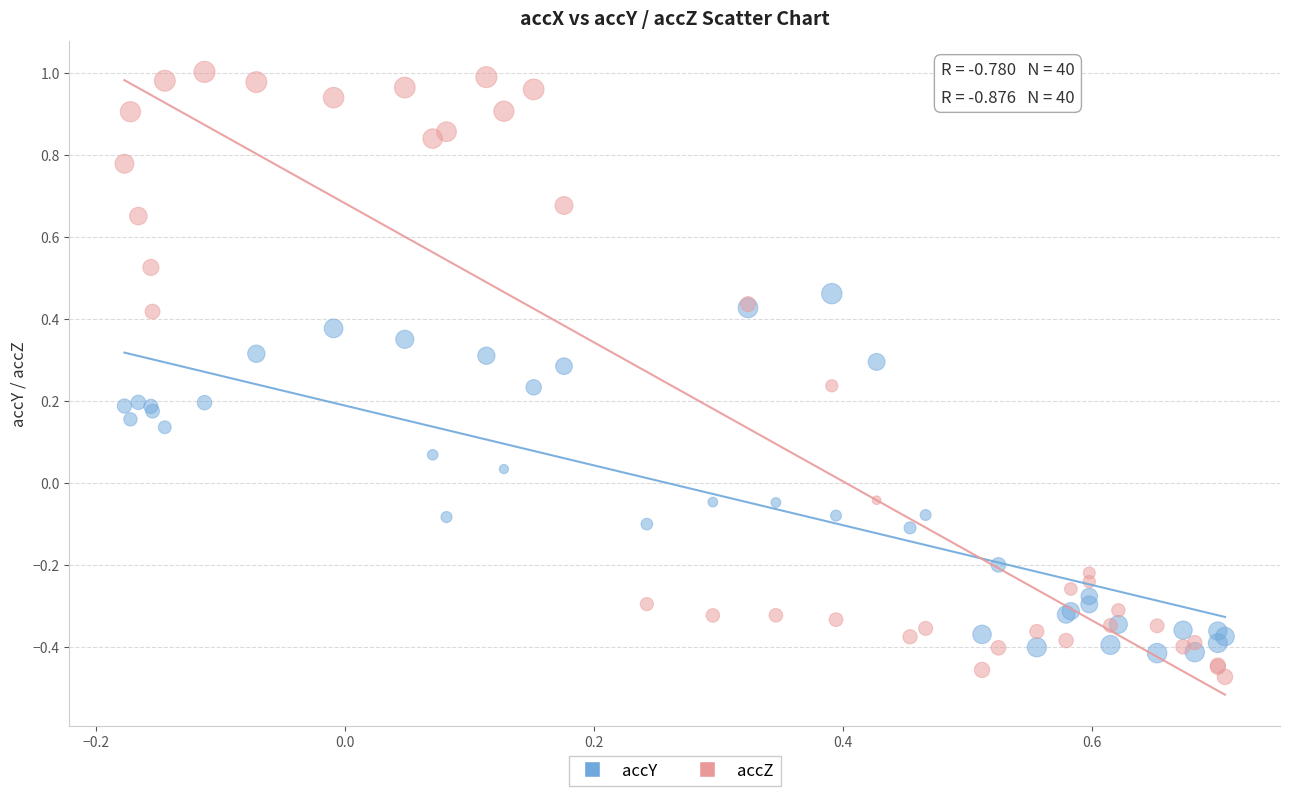

Which series has the largest Y range (max minus min)?

accZ